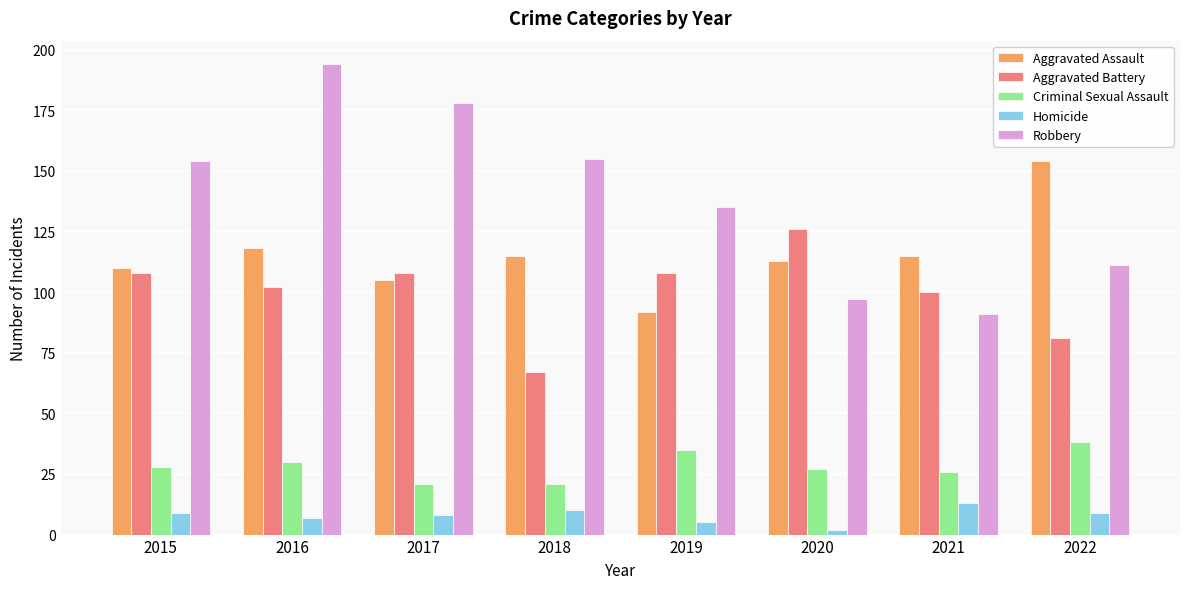

What is the smallest value displayed?

2